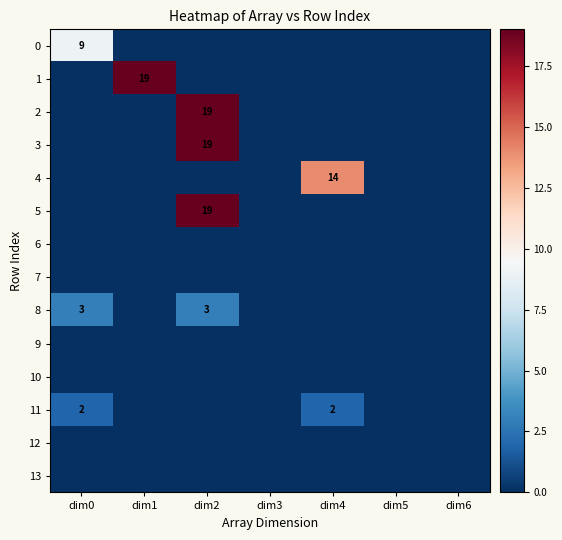

Count the number of categories in the chart.

7